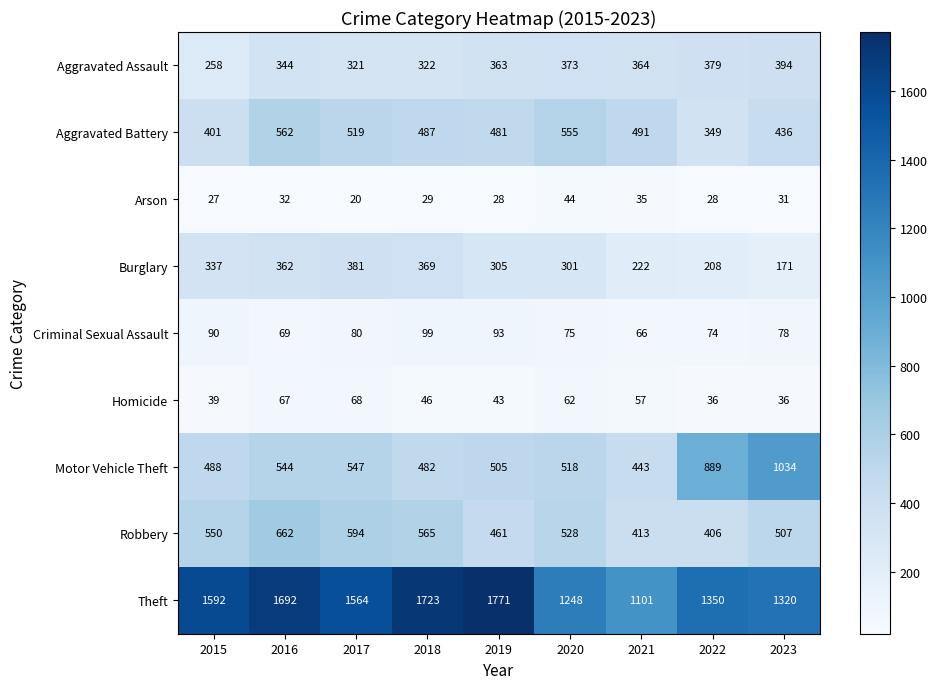

Which series has the widest spread of values?

Theft